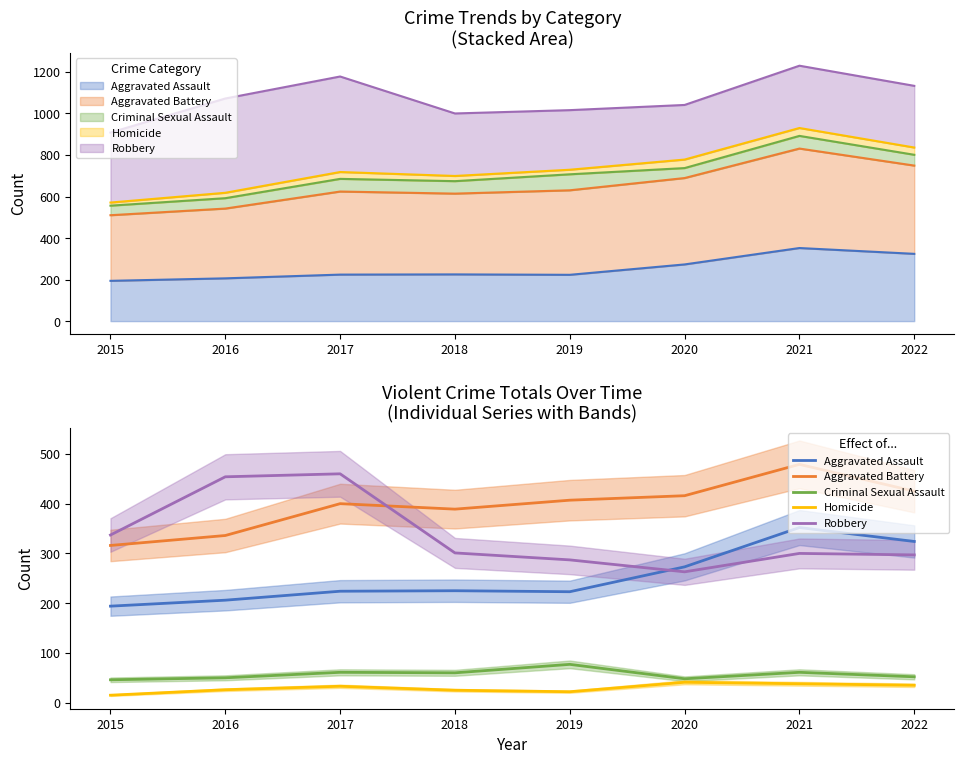

What is the difference between the Aggravated Battery values at 2015 and 2021?

163